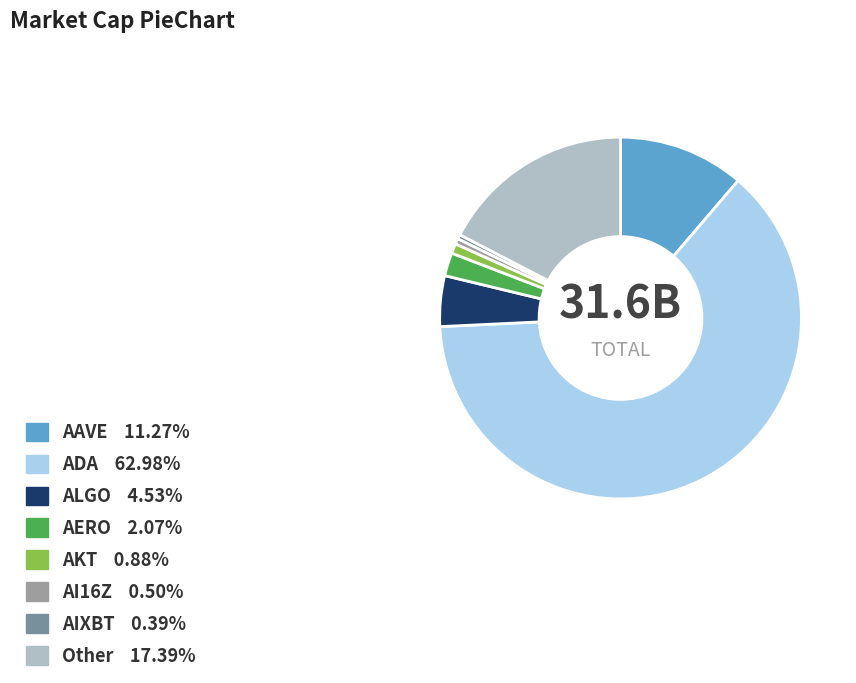

Which slice is the largest?

ADA